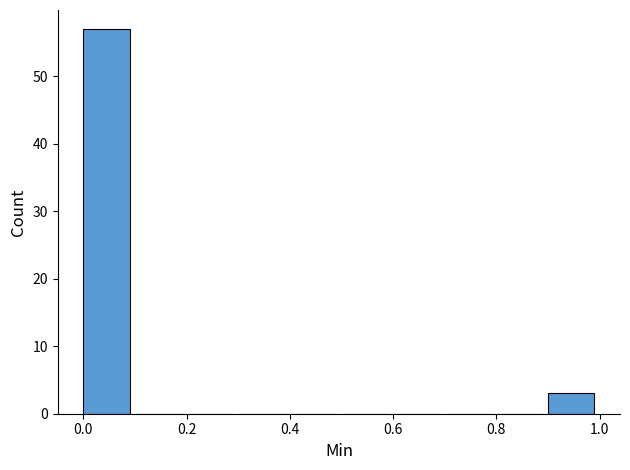

Reading left to right, list every bar in this chart as the range it spans on the x-axis followed by its height. The values are not printed on the chart, so give them approximately, as read against the axis.

0.0 to 0.1: 57
0.1 to 0.2: 0
0.2 to 0.3: 0
0.3 to 0.4: 0
0.4 to 0.5: 0
0.5 to 0.6: 0
0.6 to 0.7: 0
0.7 to 0.8: 0
0.8 to 0.9: 0
0.9 to 1.0: 3